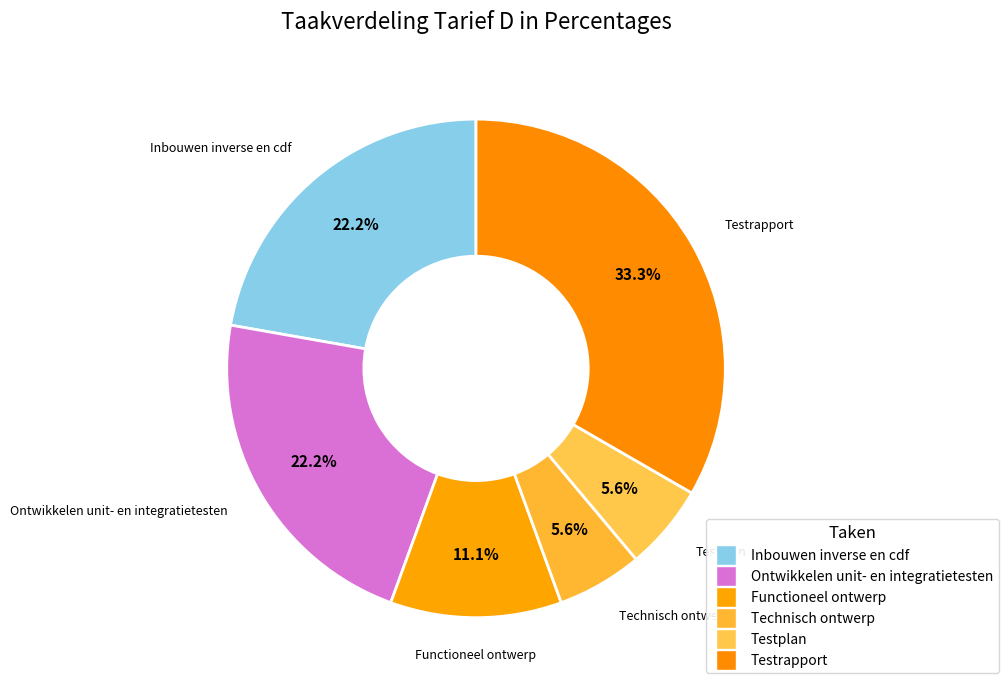

What percentage is the Ontwikkelen unit- en integratietesten slice, to the nearest percent?

22%